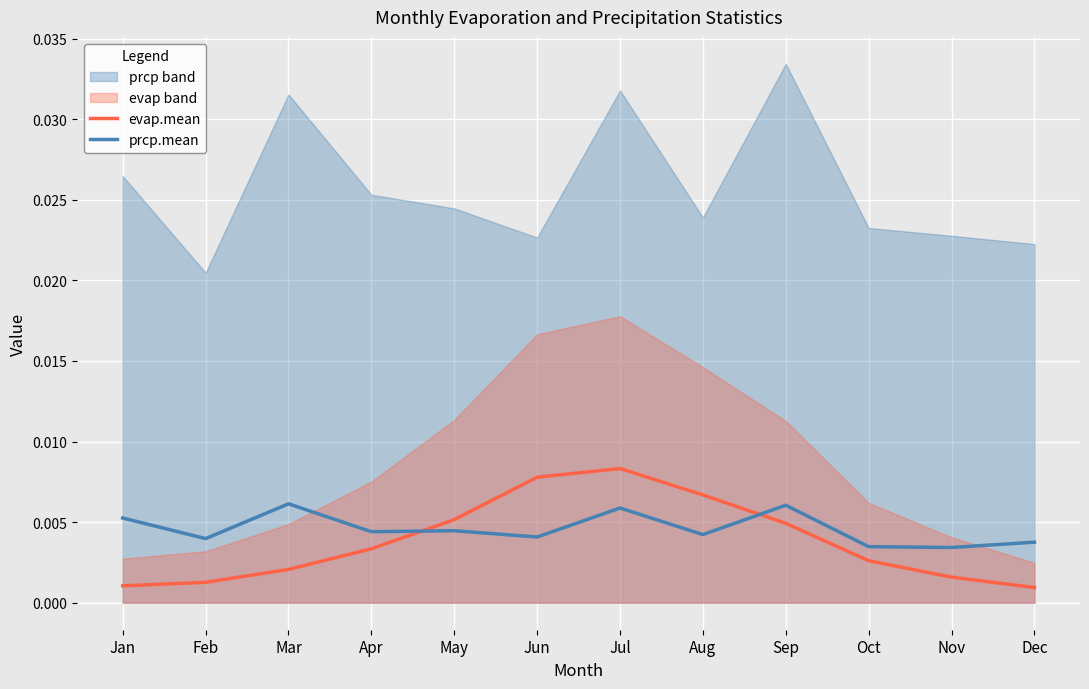

List the labels in order of prcp.mean value, largest first.

Mar, Sep, Jul, Jan, May, Apr, Aug, Jun, Feb, Dec, Oct, Nov